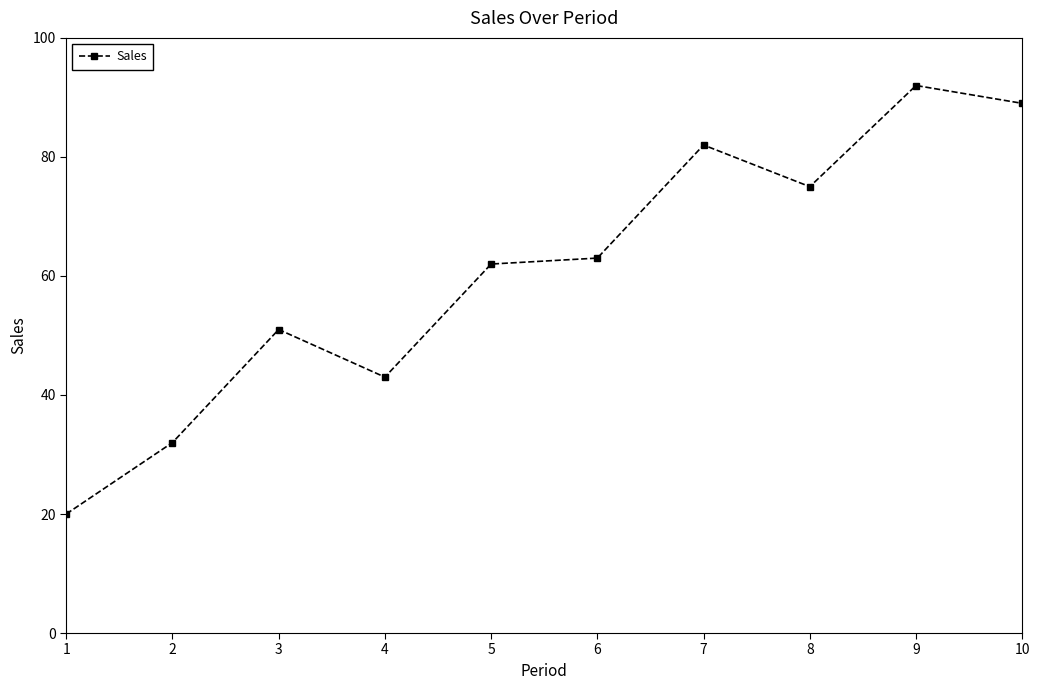

How many series are shown in this chart?

1